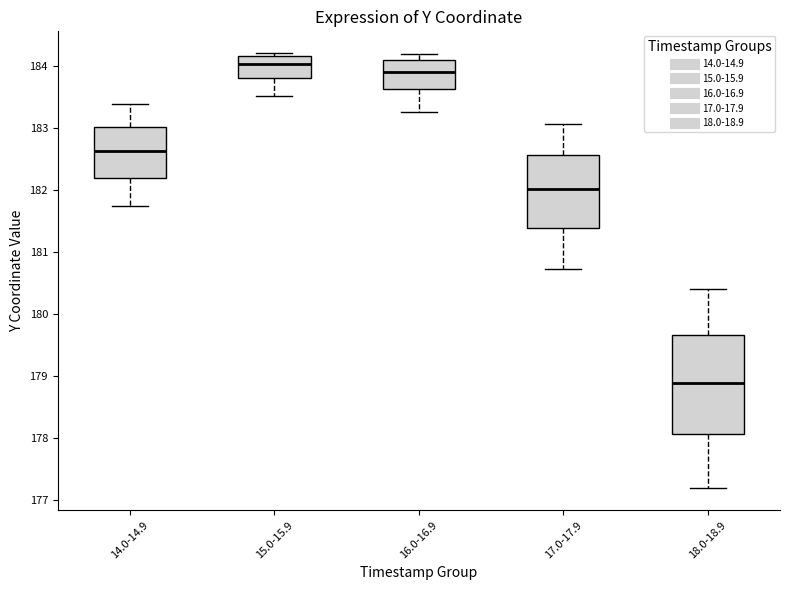

Which box is the tallest, from its lower edge to its upper edge?

18.0-18.9